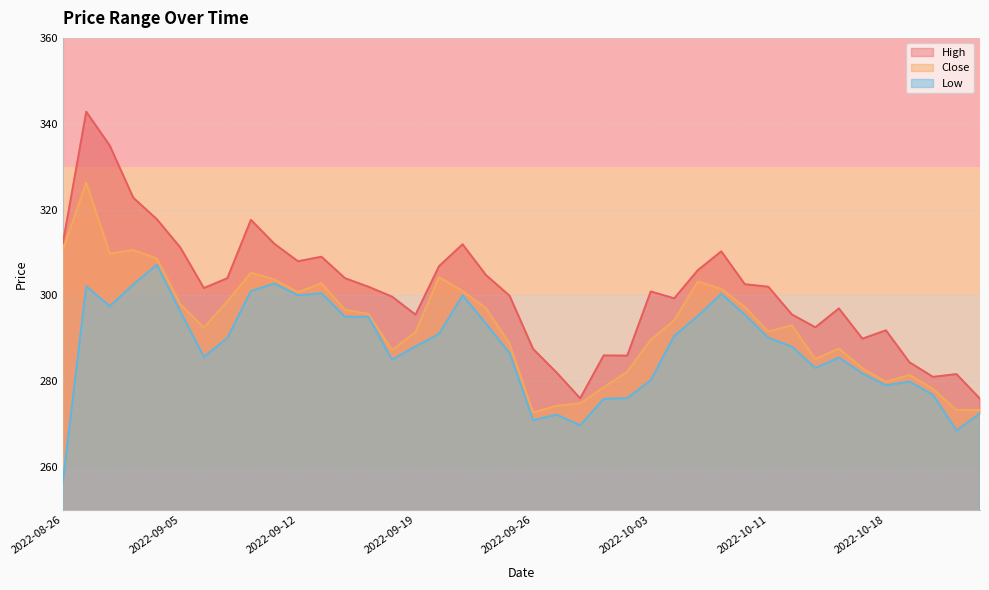

What is the sum of the Low values at 2022-09-13 and 2022-10-10?

596.0